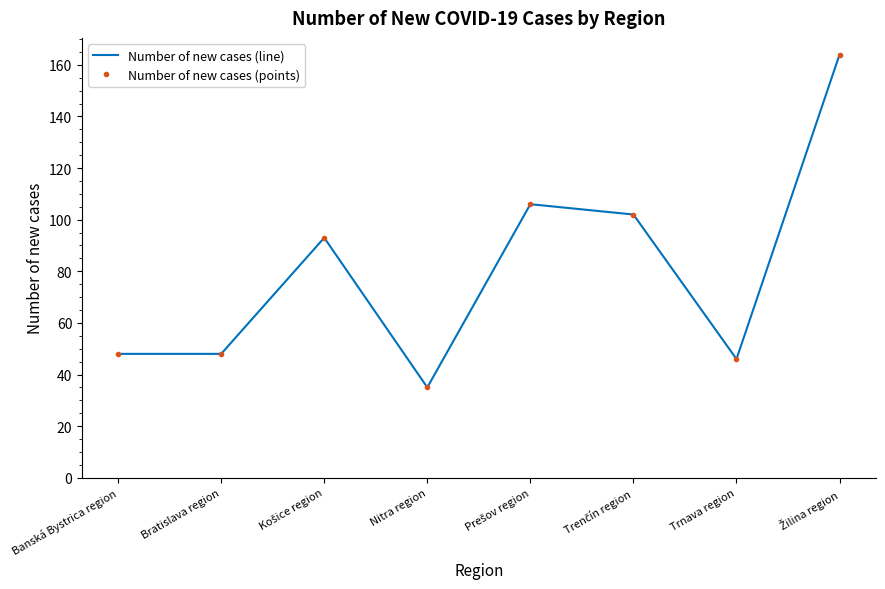

What is the difference between the second highest and minimum values in the Number of new cases (points) series?

71